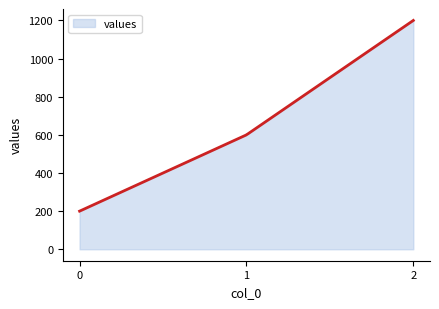

What is the greatest value displayed?

1200.0